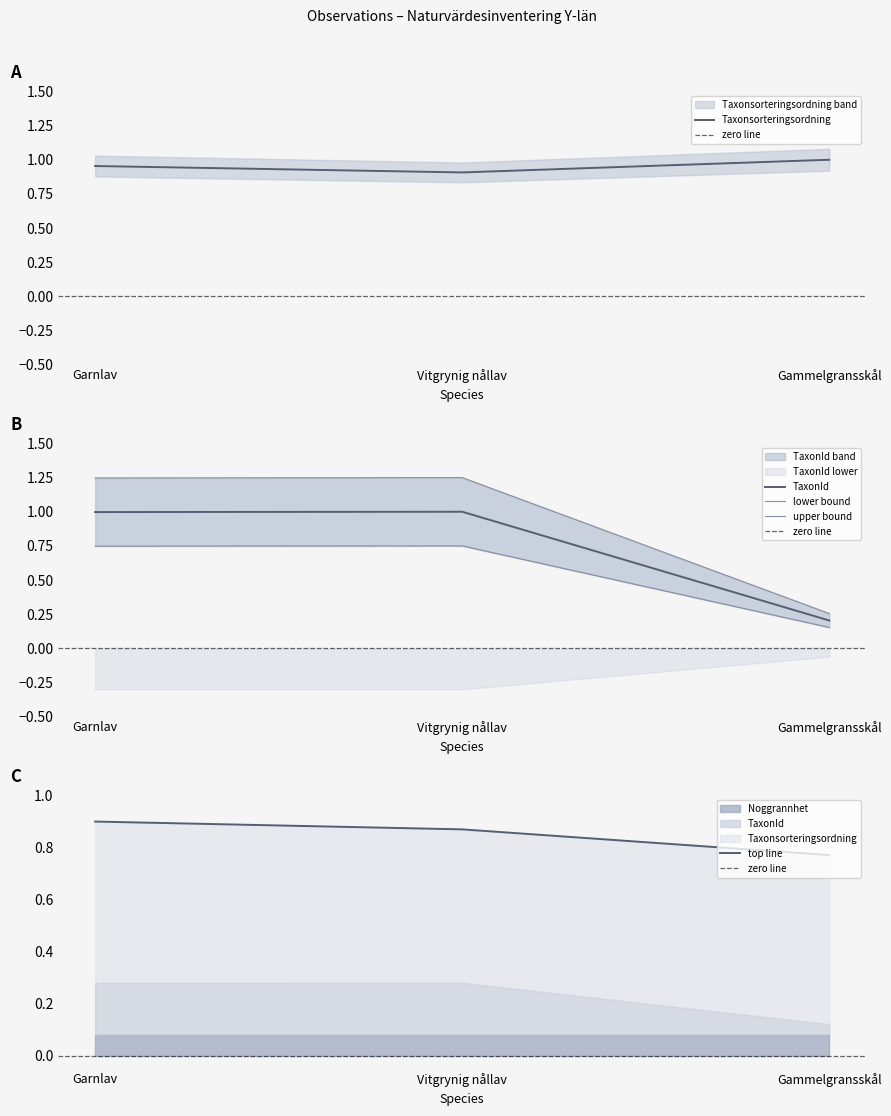

Rank the series by their maximum value, from highest to lowest.

Taxonsorteringsordning, TaxonId